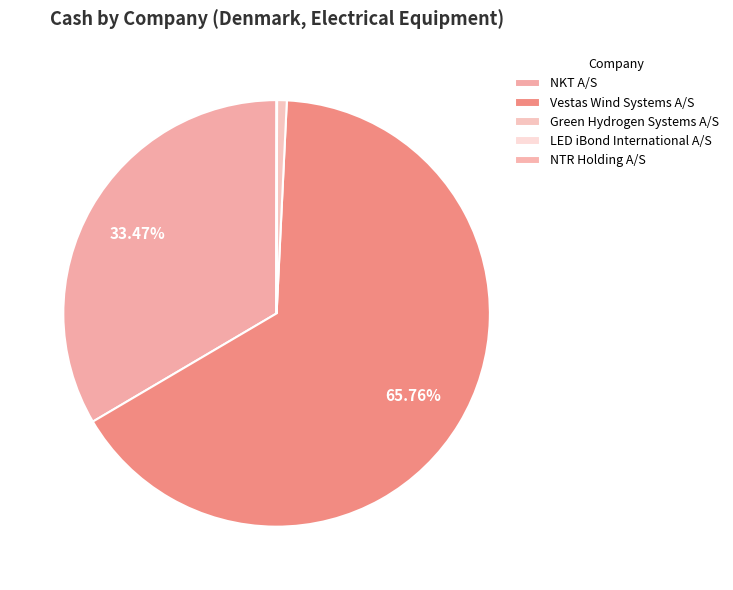

Count the number of slices in the pie.

5